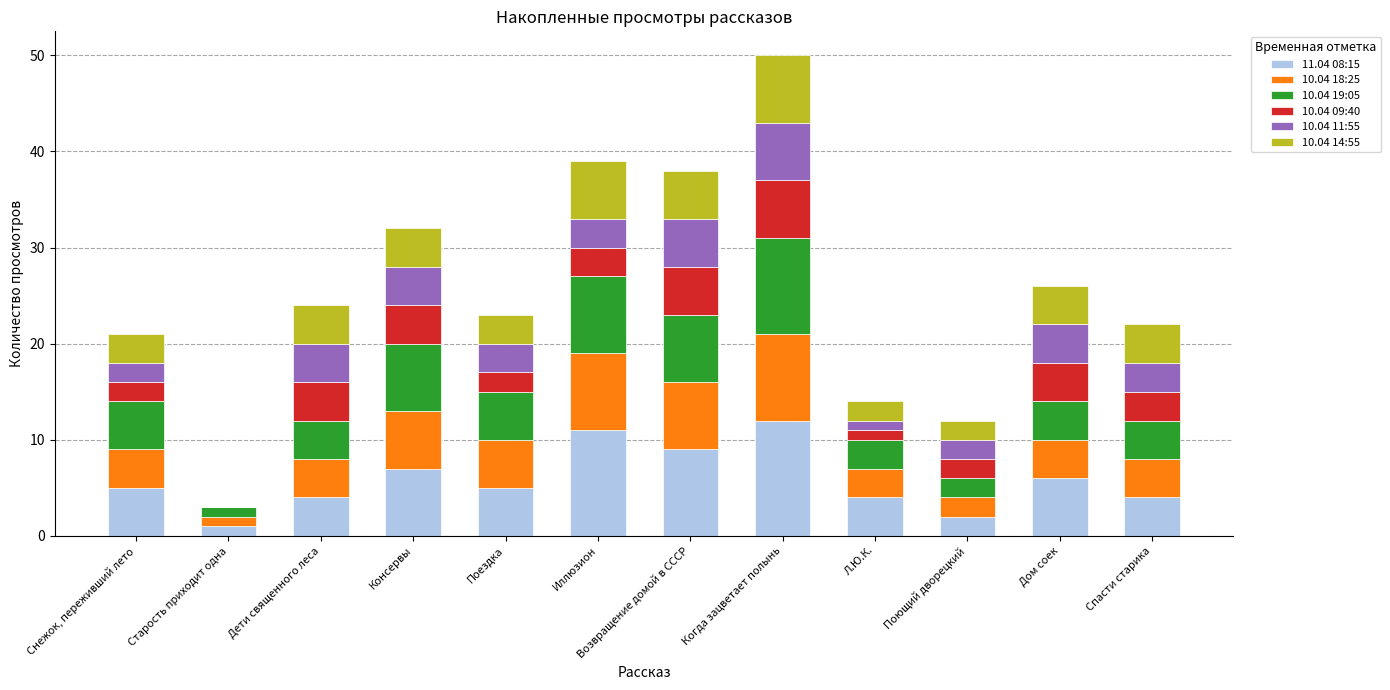

Count the number of categories in the chart.

12